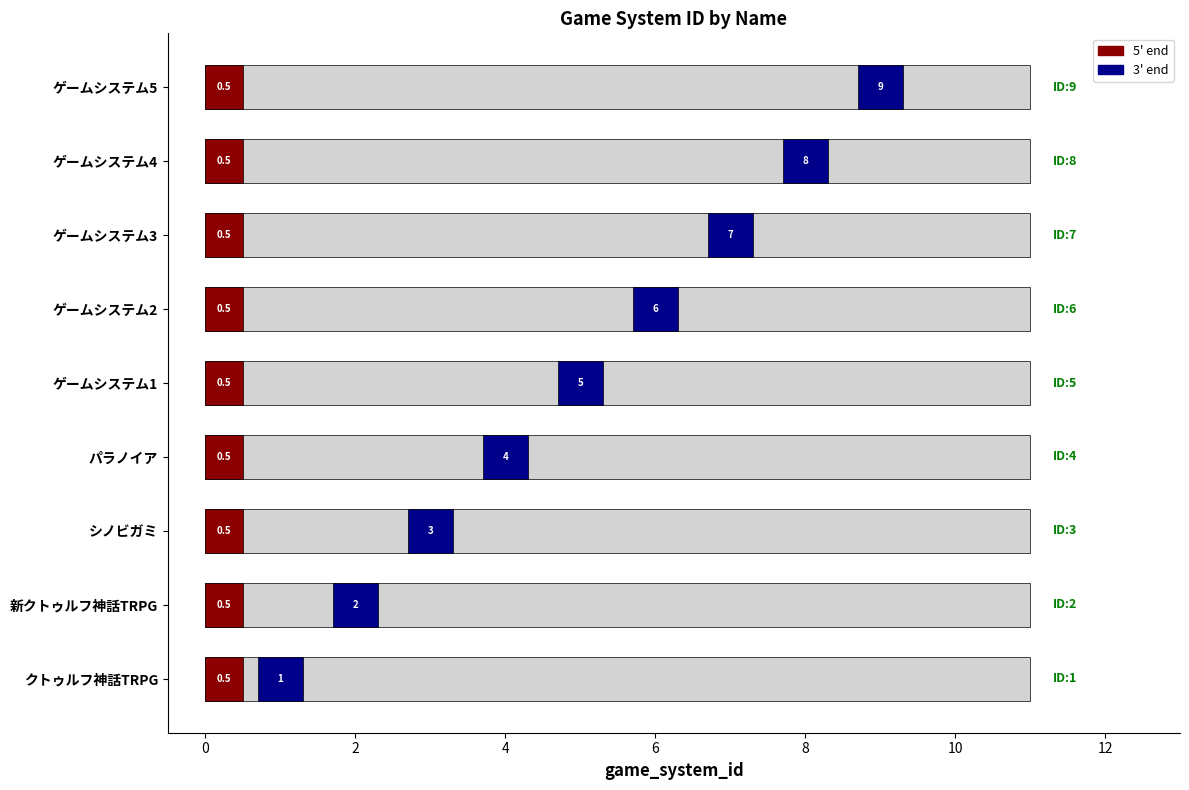

Reading right to left, extract all data points from this chart.

9	8	7	6	5	4	3	2	1